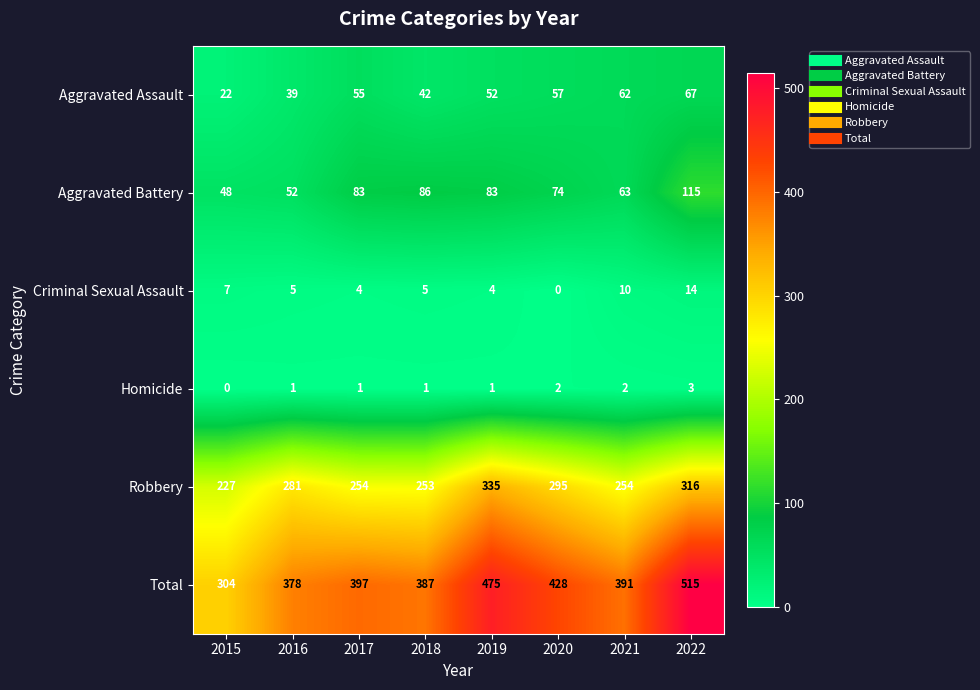

Is it true that Aggravated Assault equals 52 at 2016?

False